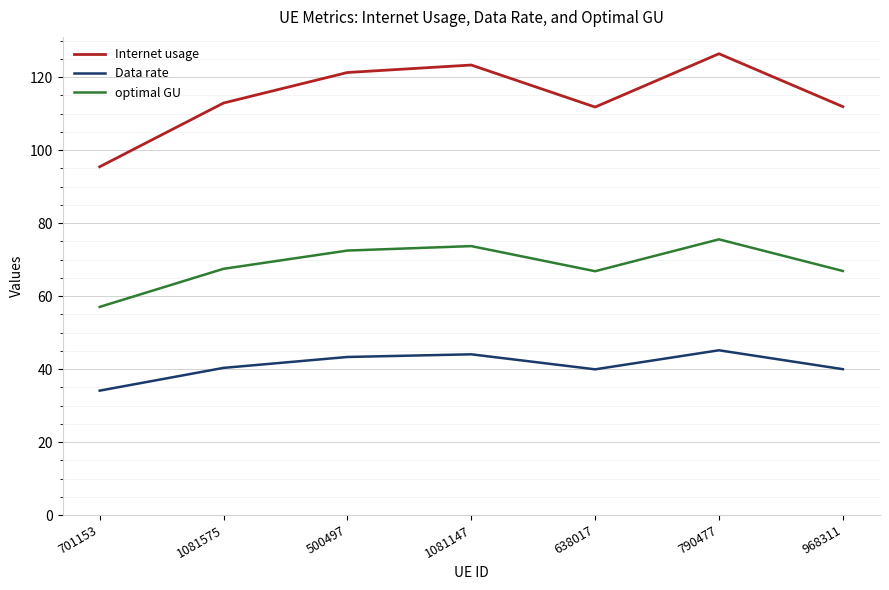

True or false: optimal GU and Internet usage cross at least once.

False